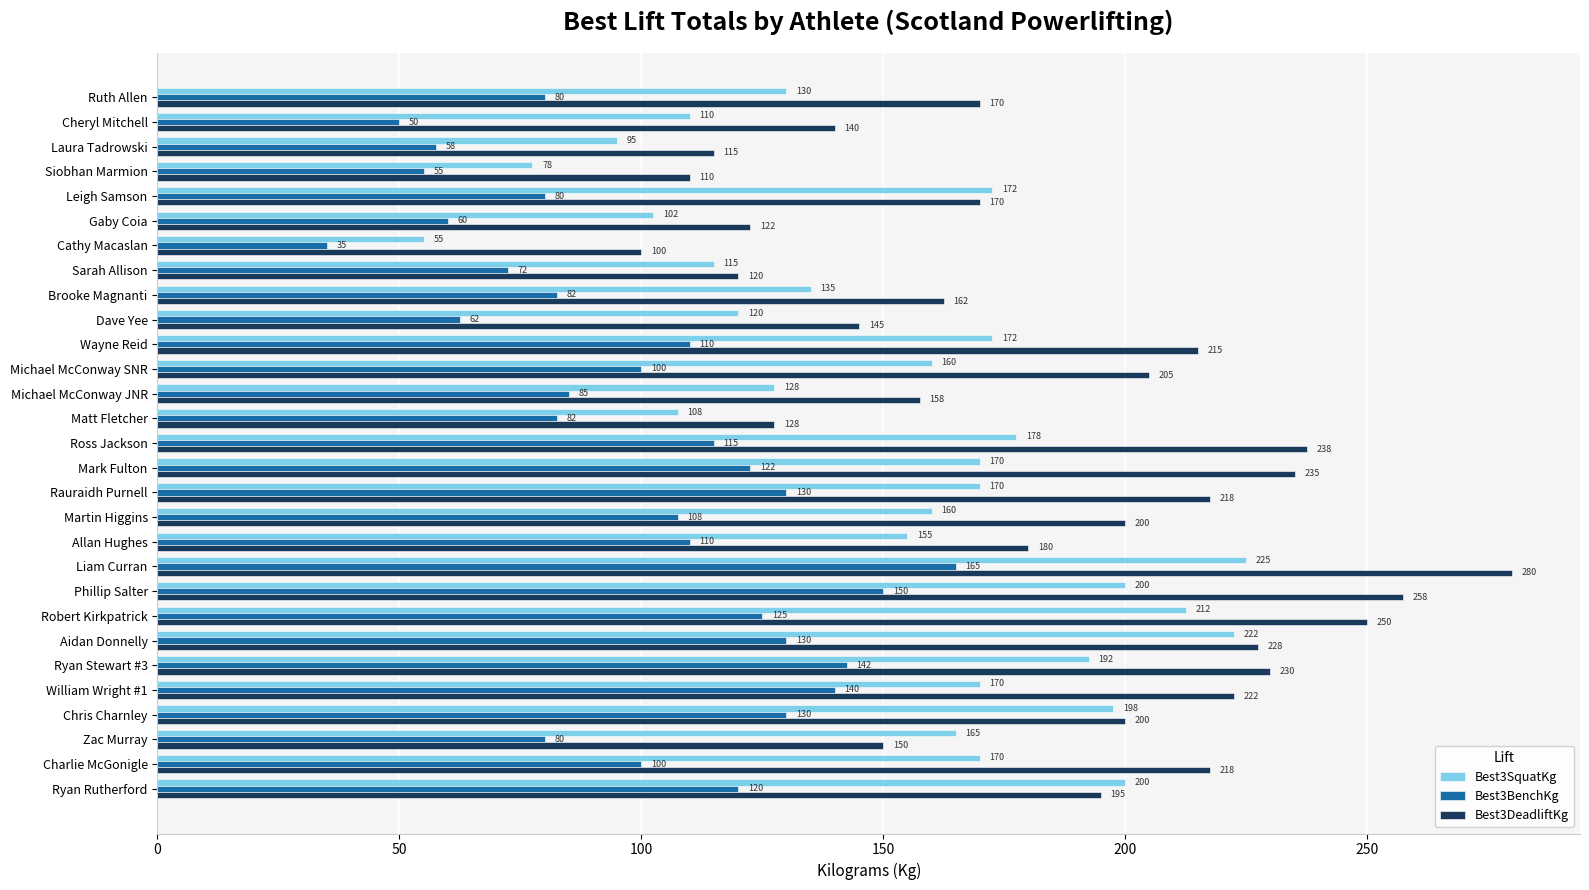

Is it true that Best3BenchKg equals 60.0 at Gaby Coia?

True